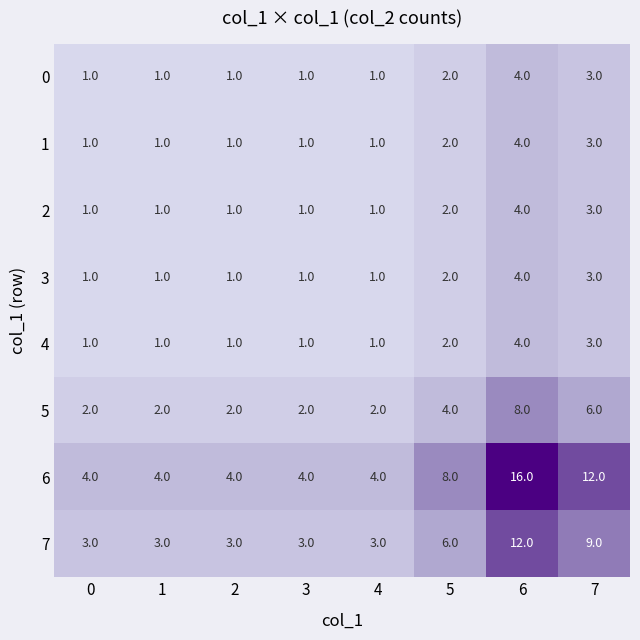

Which series has the largest range (max minus min)?

6